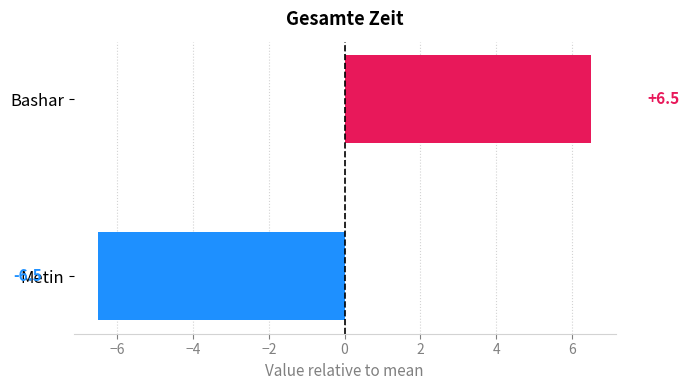

List the labels in order of value, largest first.

Bashar, Metin